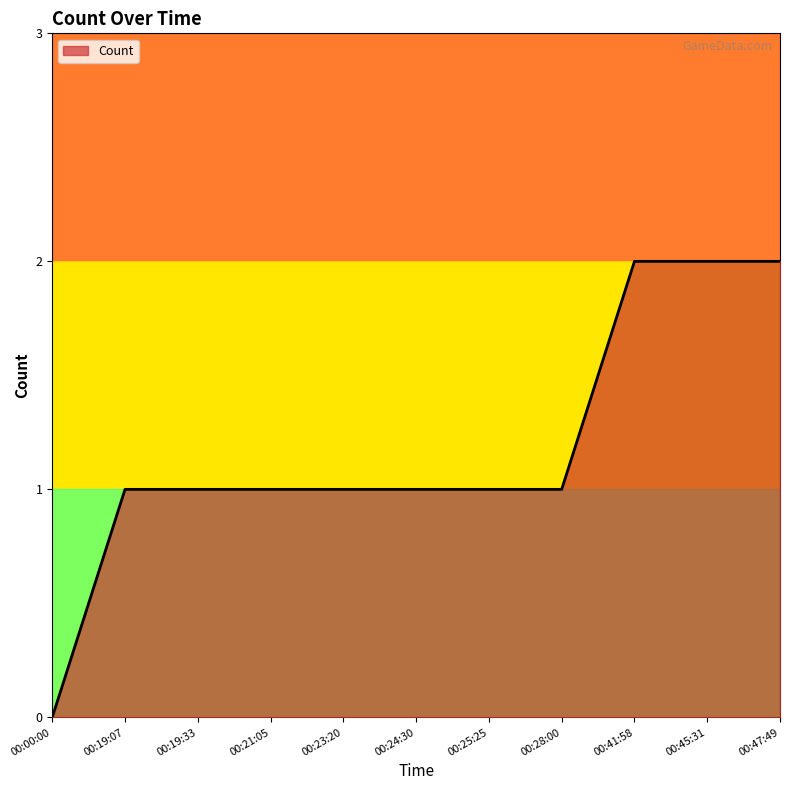

Approximately how many times larger is the value at 00:25:25 compared to 00:21:05?

1.0